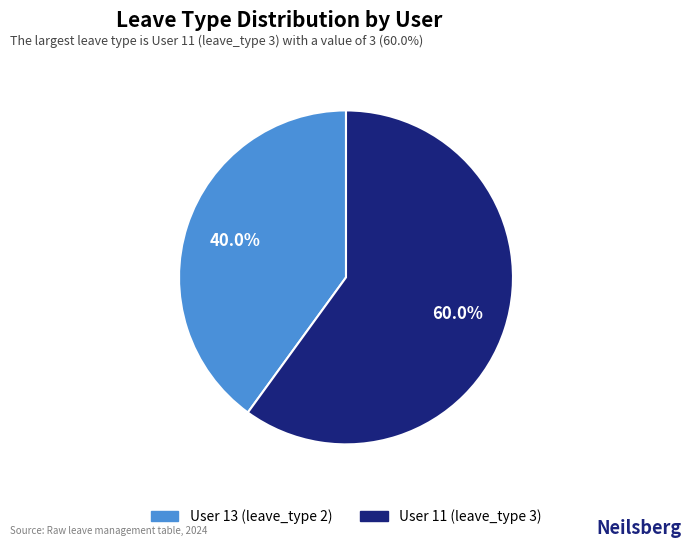

What is the ratio of the value at User 13 (leave_type 2) to the value at User 11 (leave_type 3)?

0.7